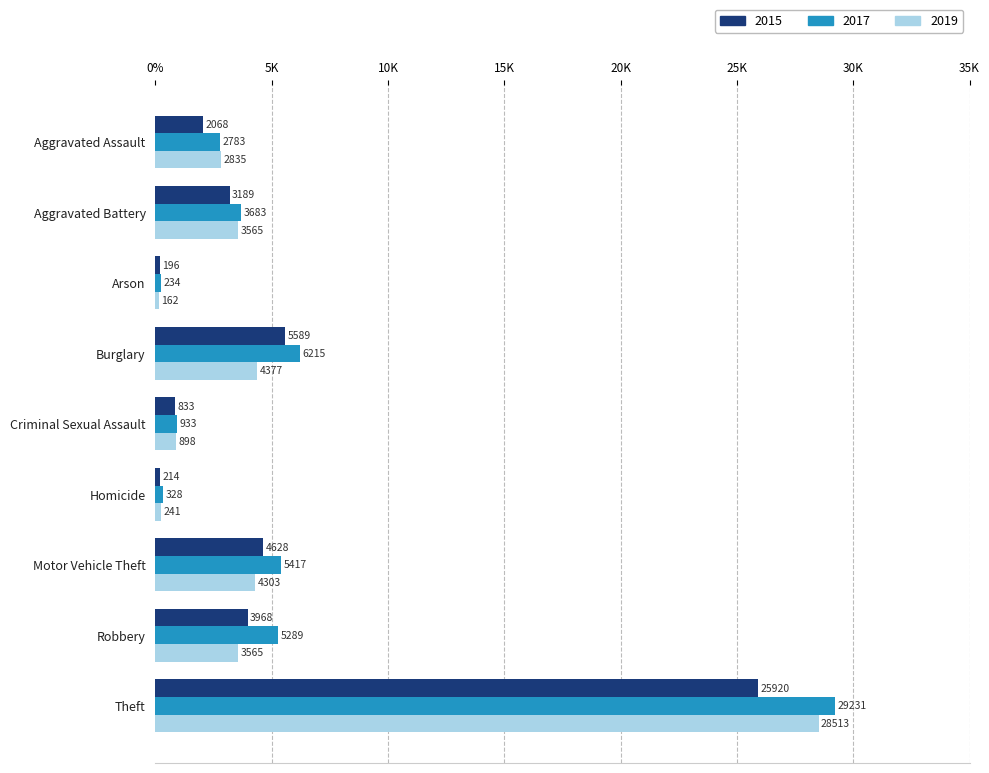

What are all the series names shown in the legend?

2015, 2017, 2019